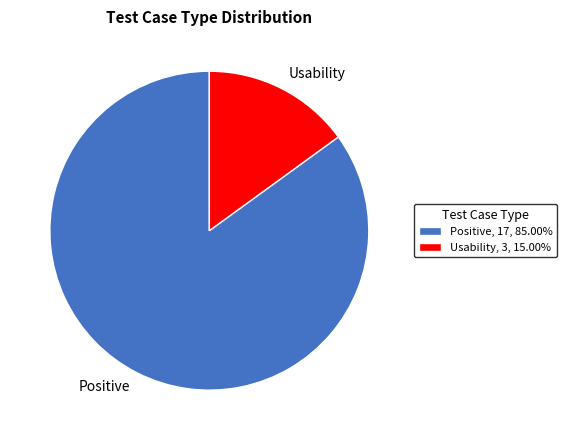

Combined, do Positive, 17, 85.00% and Usability, 3, 15.00% account for over 50%?

Yes